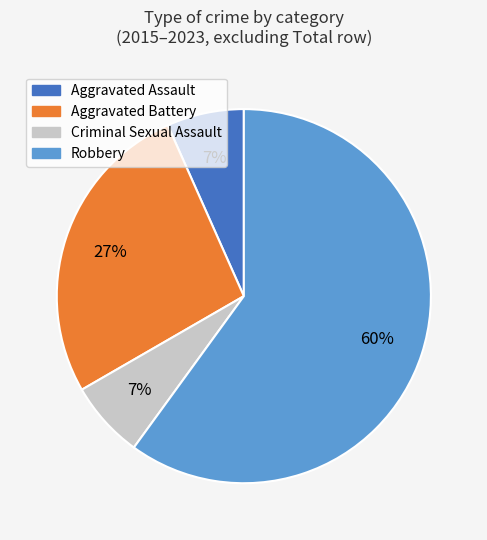

To the nearest percent, what is the average slice percentage?

25%